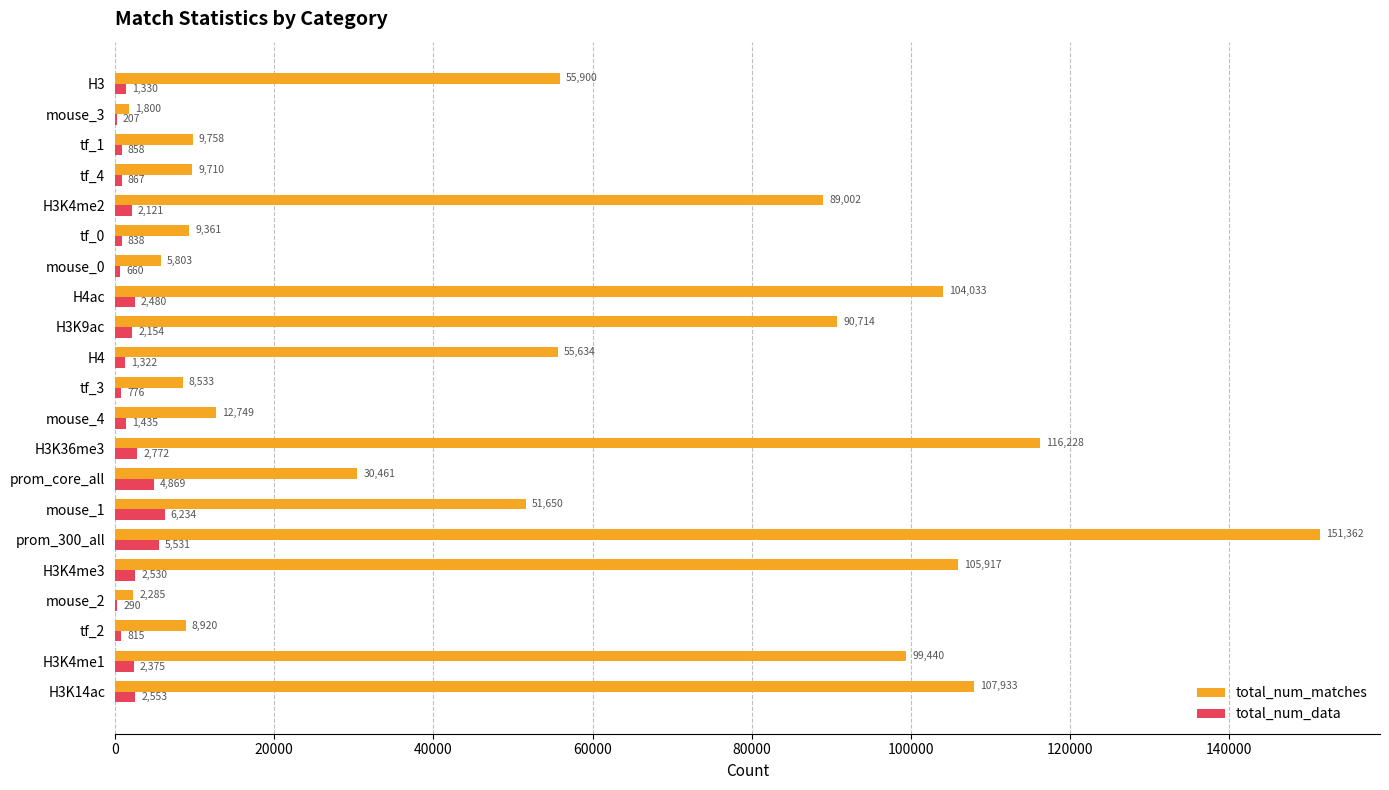

Which series has the largest total across all categories?

total_num_matches